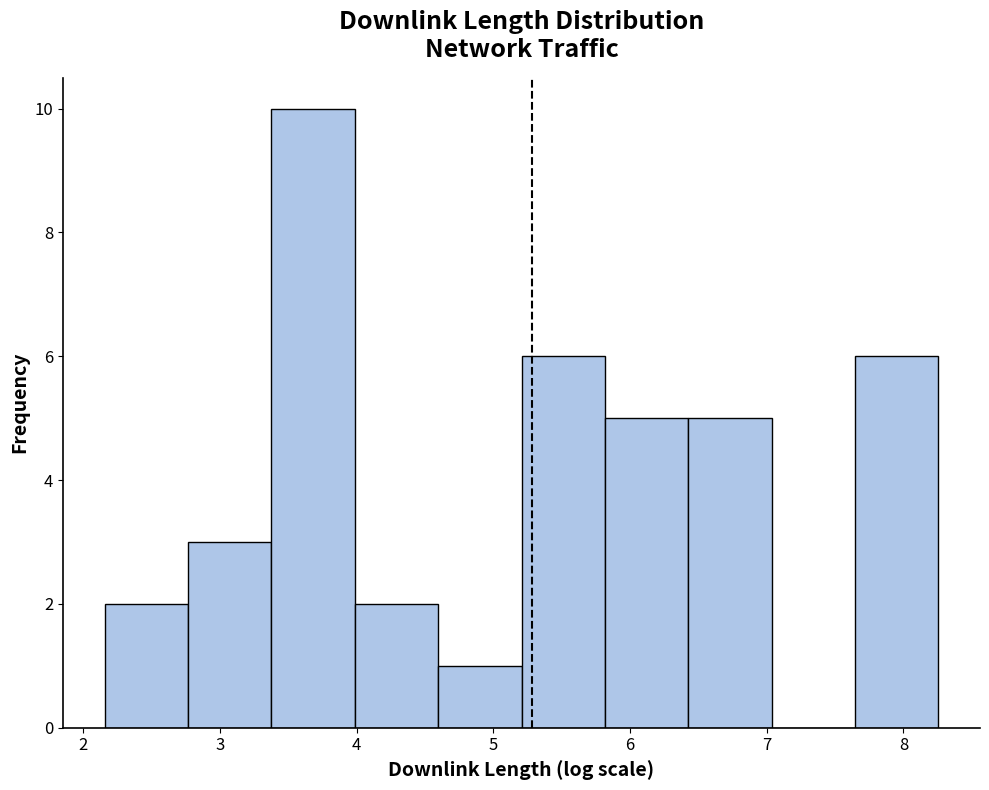

Reading left to right, transcribe this chart: for each bar, give the range it covers on the x-axis and its height. Neither the bar edges nor the heights are printed on the chart, so give them approximately, as read against the axes.

2.2 to 2.8: 2
2.8 to 3.4: 3
3.4 to 4.0: 10
4.0 to 4.6: 2
4.6 to 5.2: 1
5.2 to 5.8: 6
5.8 to 6.4: 5
6.4 to 7.0: 5
7.0 to 7.6: 0
7.6 to 8.3: 6